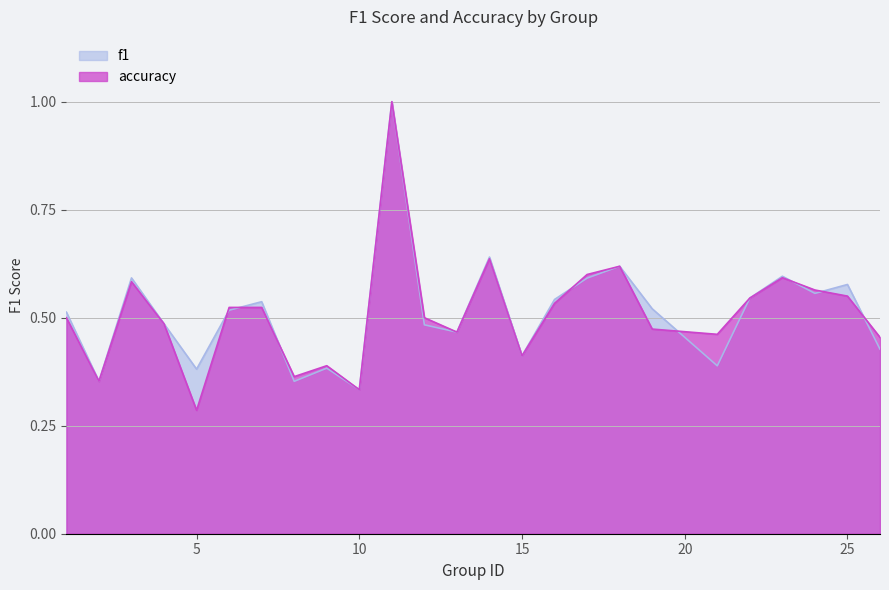

At which category does f1 reach its first local valley?

2